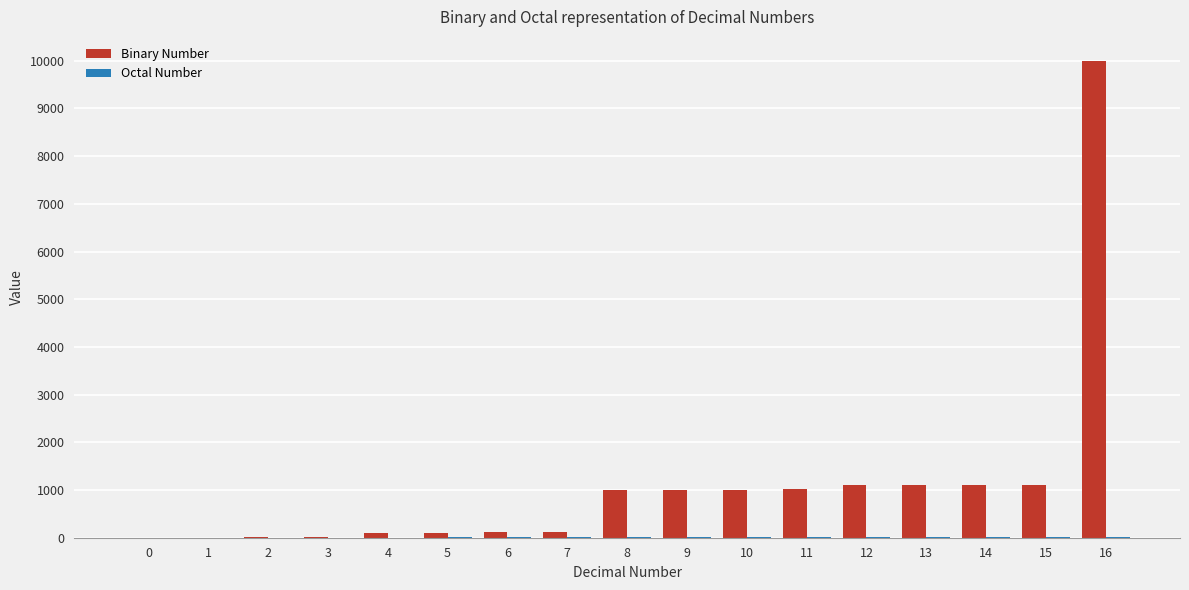

Which series has the largest total across all categories?

Binary Number